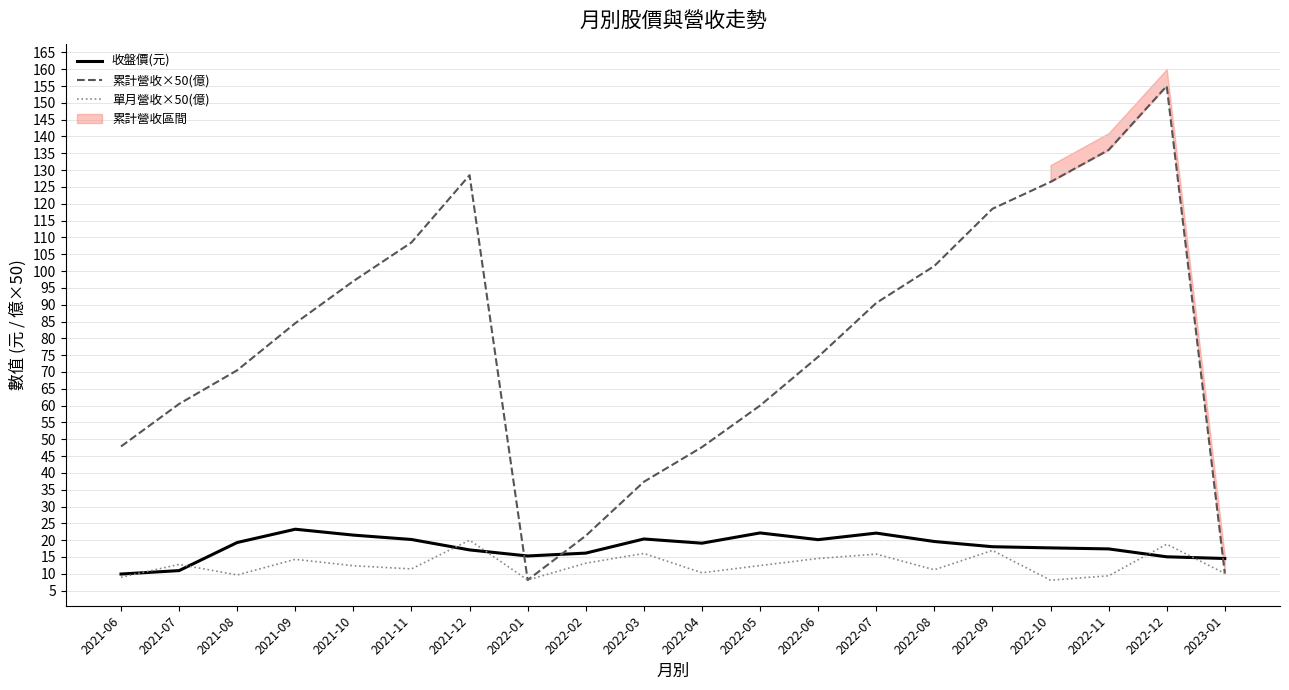

True or false: 累計營收×50(億) has more than 2 interior local peaks.

False